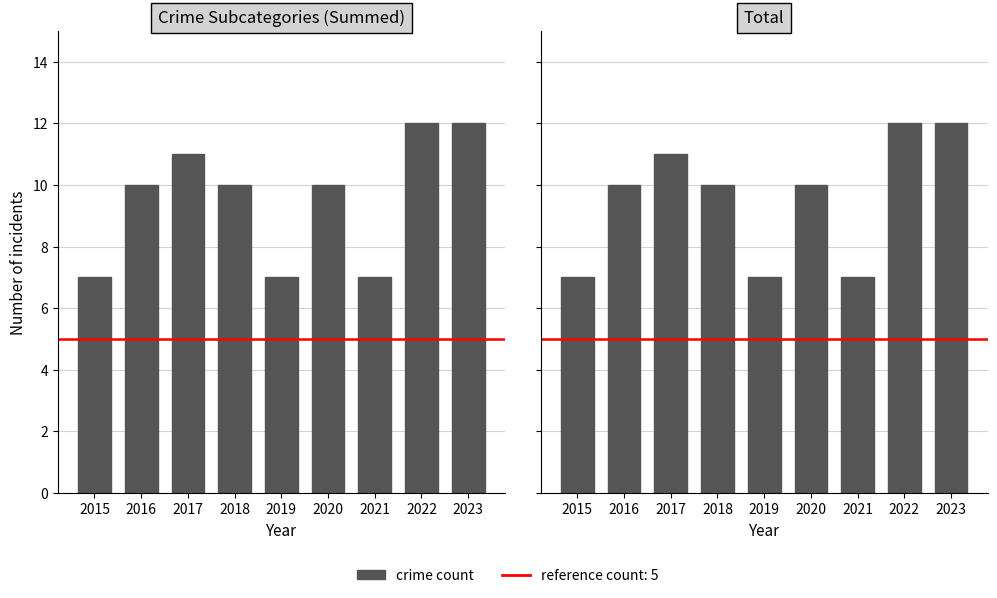

What is the value of the Total bar at the 2nd from the left?

10